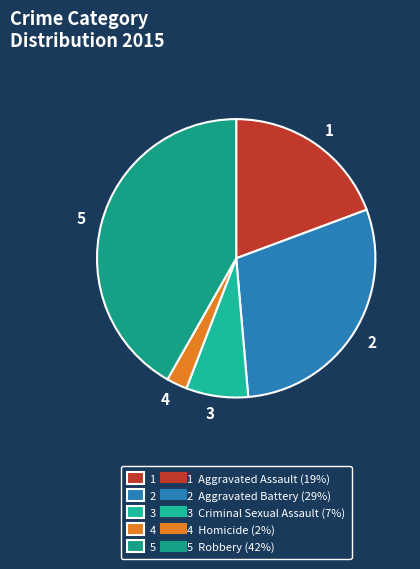

Is it true that 4 is 2% of the pie?

True